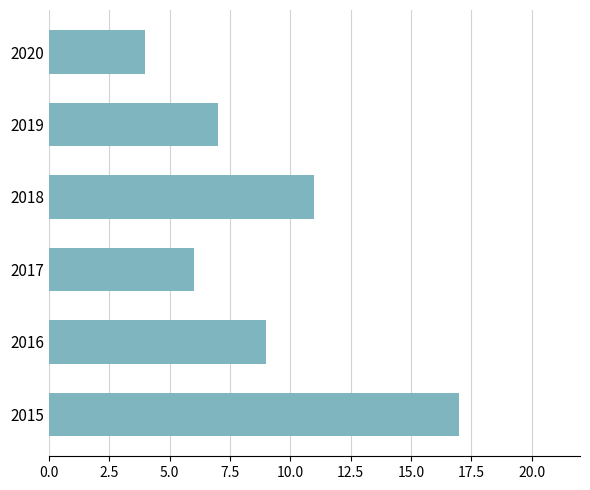

Rank the categories by value from highest to lowest.

2015, 2018, 2016, 2019, 2017, 2020